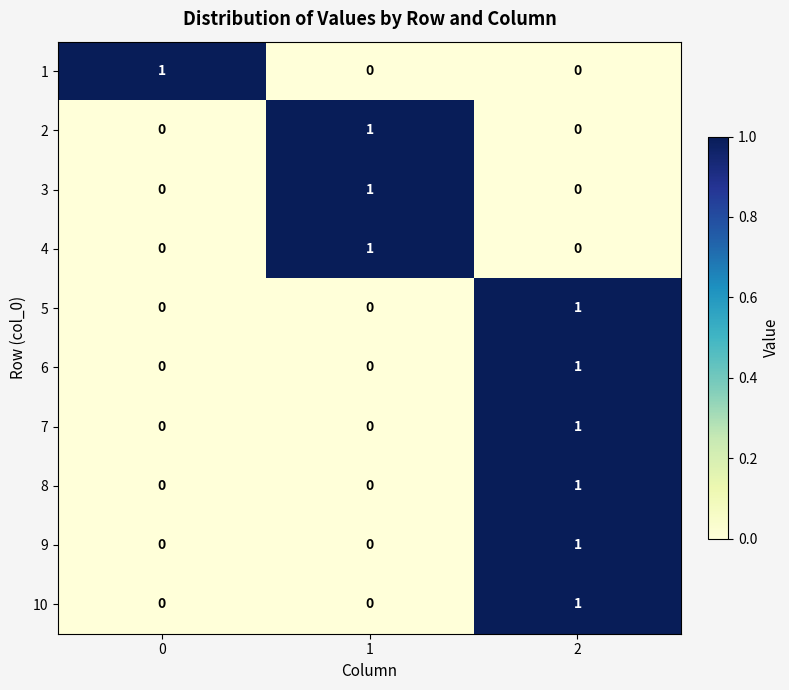

The 3 series shows 1 at 1. True or false?

True